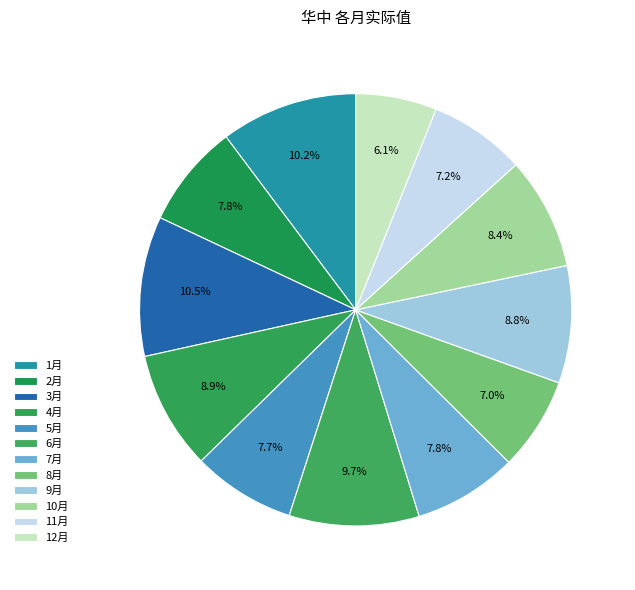

Count the number of slices in the pie.

12